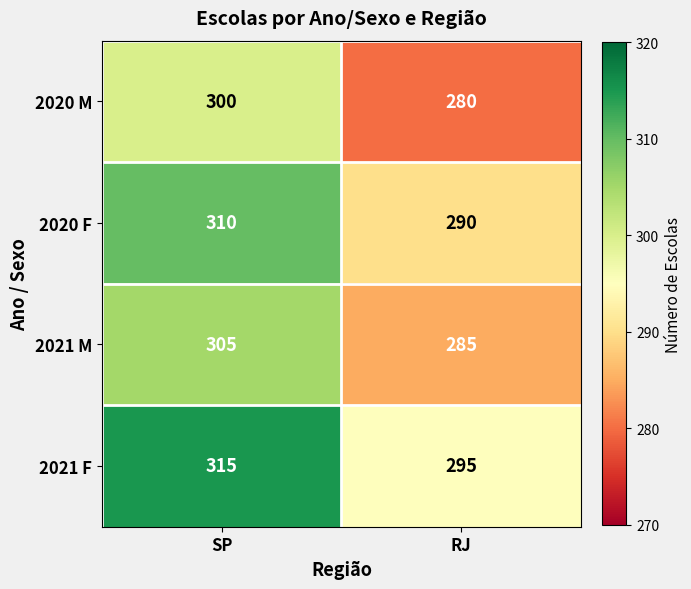

Which series has the largest total across all categories?

2021 F